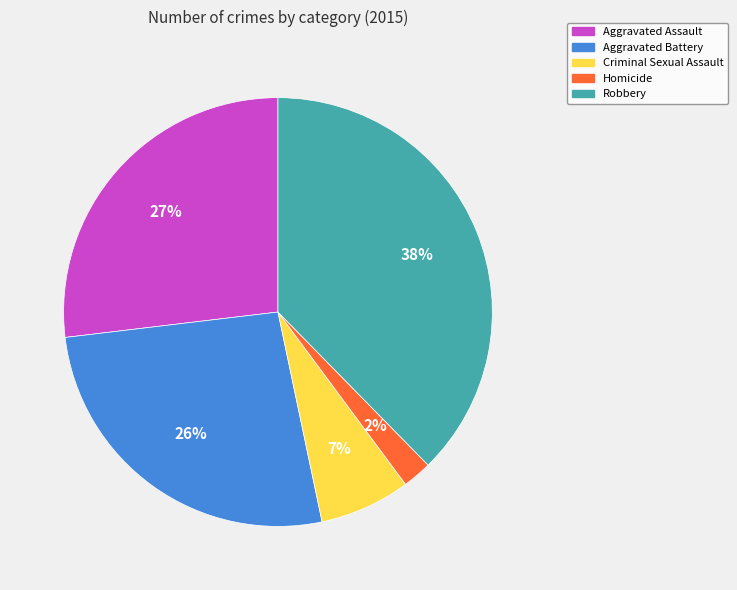

To the nearest percent, what is the difference between the Homicide and Aggravated Battery slice percentages?

24%